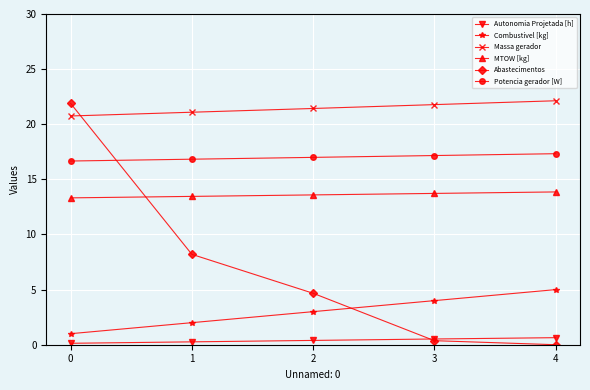

At how many categories does at least one series exceed 20?

5